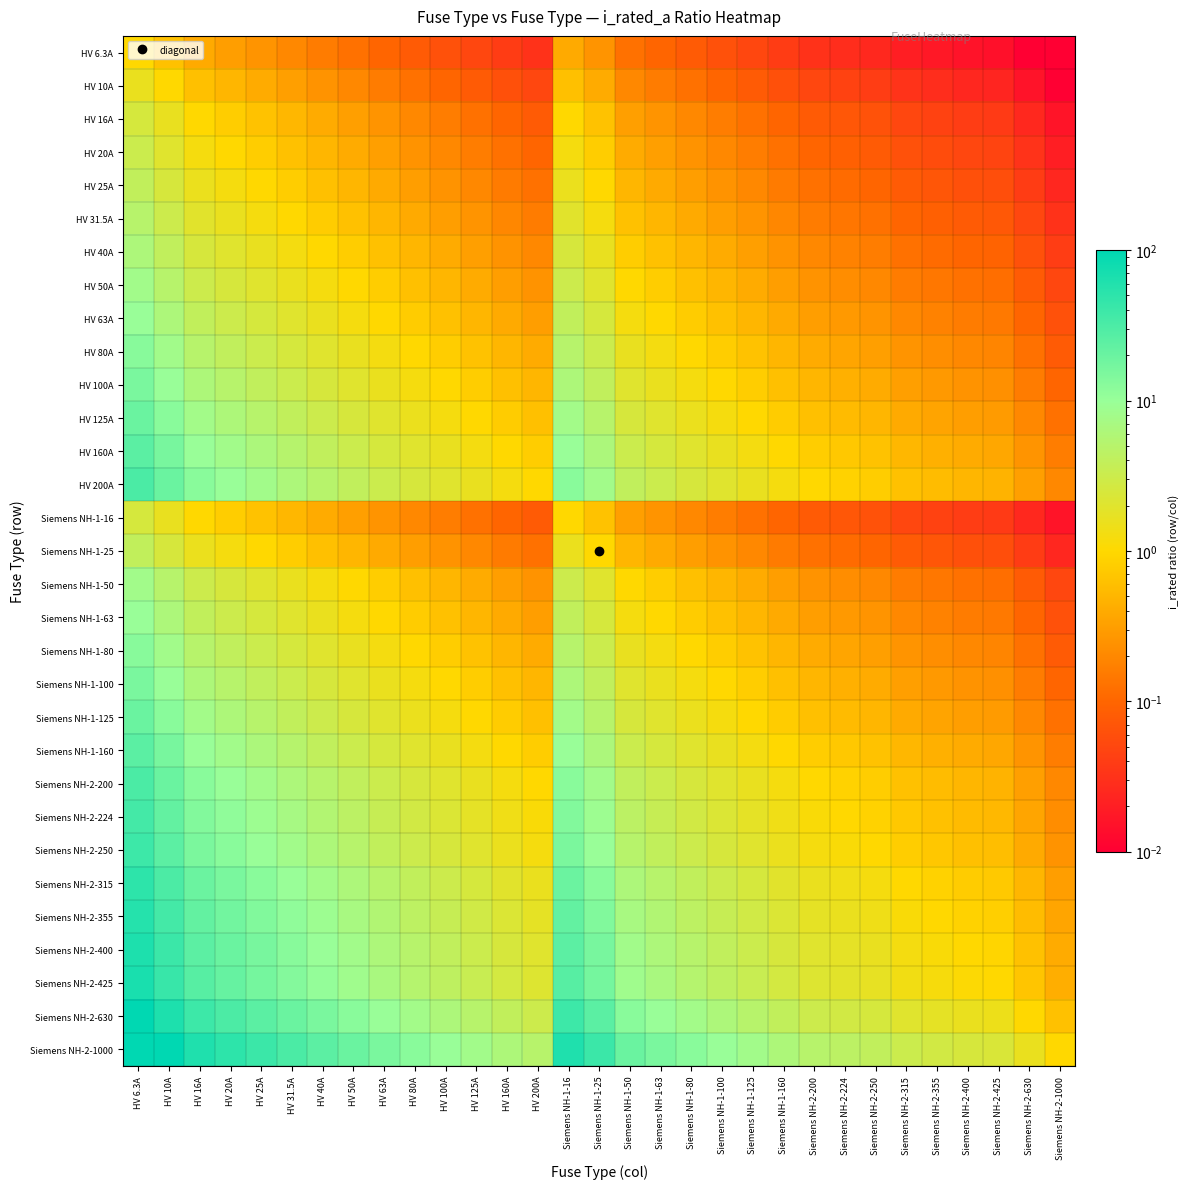

How many distinct data groups are displayed?

31